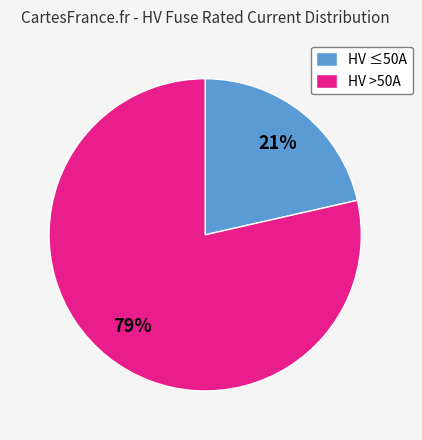

To the nearest percent, what percentage of the pie is HV >50A?

79%